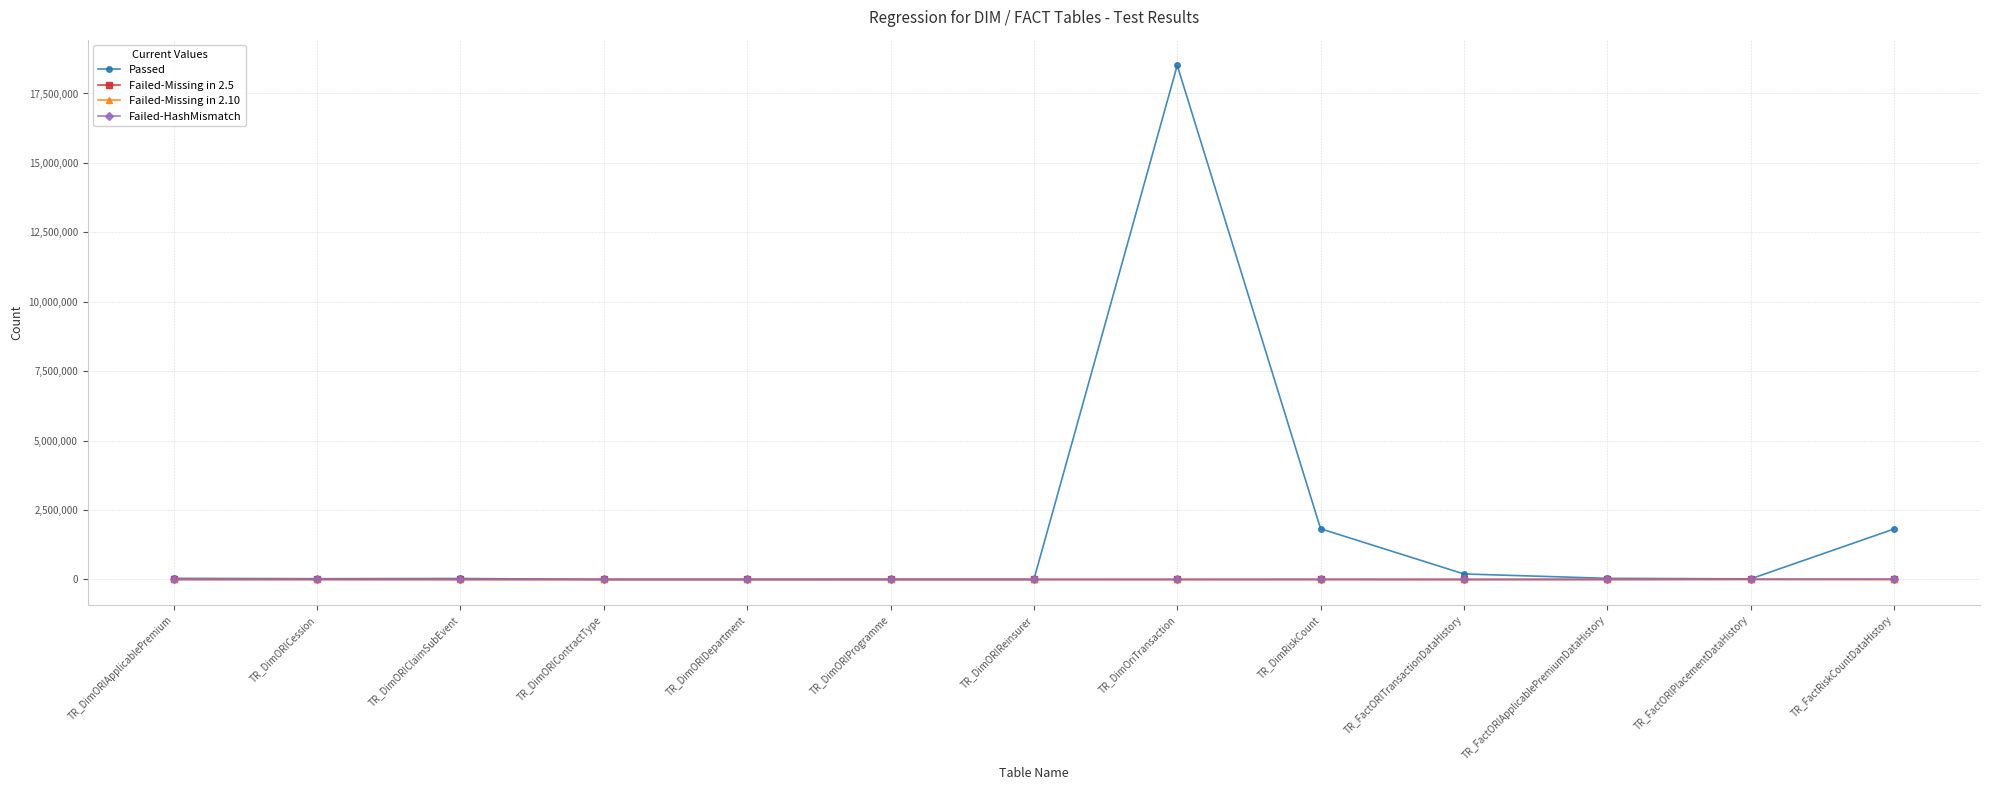

What are all the series names shown in the legend?

Passed, Failed-Missing in 2.5, Failed-Missing in 2.10, Failed-HashMismatch